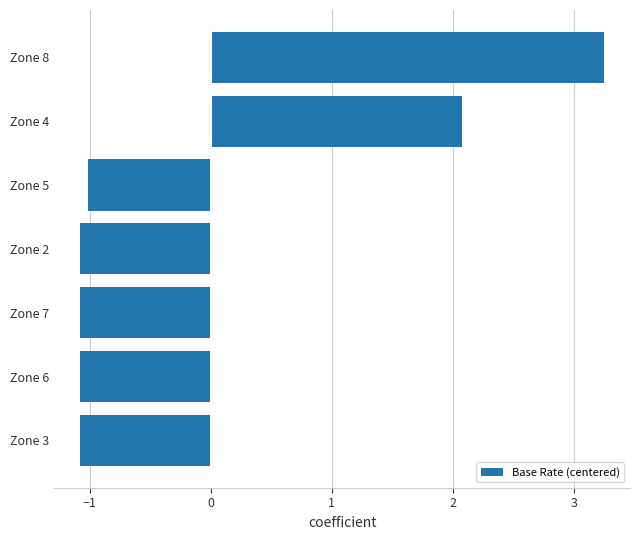

Where is the data nearest to the value 1?

Zone 4